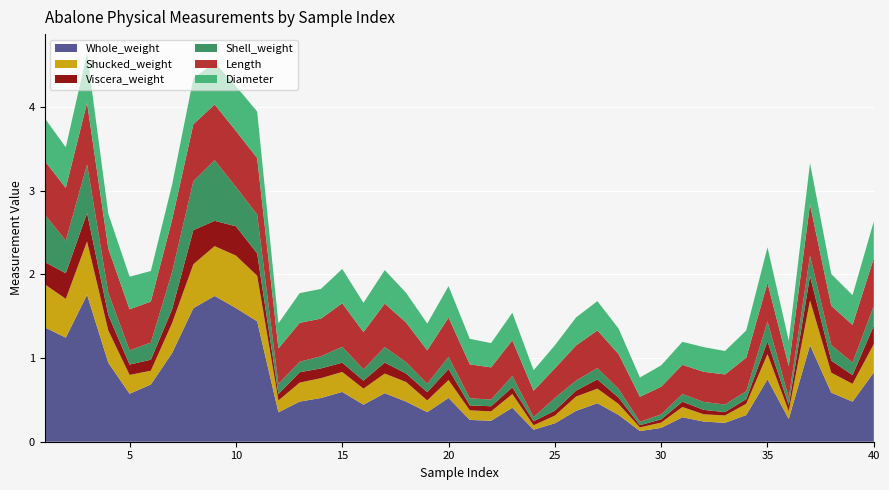

Reading left to right, list all the values displayed in this chart.

Whole_weight: 1.4	1.2	1.8	0.9	0.6	0.7	1.1	1.6	1.7	1.6	1.4	0.4	0.5	0.5	0.6	0.4	0.6	0.5	0.4	0.5	0.3	0.3	0.4	0.1	0.2	0.4	0.5	0.3	0.1	0.2	0.3	0.2	0.2	0.3	0.7	0.3	1.2	0.6	0.5	0.8
Shucked_weight: 0.5	0.5	0.6	0.4	0.2	0.2	0.4	0.5	0.6	0.6	0.5	0.1	0.2	0.2	0.2	0.2	0.2	0.2	0.1	0.2	0.1	0.1	0.2	0.1	0.1	0.2	0.2	0.1	0.0	0.1	0.1	0.1	0.1	0.1	0.3	0.1	0.5	0.2	0.2	0.3
Viscera_weight: 0.3	0.3	0.3	0.2	0.1	0.1	0.2	0.4	0.3	0.3	0.3	0.1	0.1	0.1	0.1	0.1	0.1	0.1	0.1	0.1	0.1	0.1	0.1	0.0	0.1	0.1	0.1	0.1	0.0	0.0	0.1	0.1	0.0	0.1	0.2	0.1	0.3	0.1	0.1	0.2
Shell_weight: 0.6	0.4	0.6	0.3	0.2	0.2	0.4	0.6	0.7	0.5	0.5	0.1	0.1	0.1	0.2	0.1	0.2	0.1	0.1	0.1	0.1	0.1	0.1	0.1	0.1	0.1	0.1	0.1	0.0	0.1	0.1	0.1	0.1	0.1	0.2	0.1	0.2	0.2	0.1	0.2
Length: 0.6	0.6	0.7	0.5	0.5	0.5	0.6	0.7	0.7	0.7	0.7	0.4	0.5	0.5	0.5	0.4	0.5	0.5	0.4	0.5	0.4	0.4	0.4	0.3	0.4	0.4	0.5	0.4	0.3	0.3	0.3	0.4	0.4	0.4	0.5	0.4	0.6	0.5	0.5	0.6
Diameter: 0.5	0.5	0.6	0.4	0.4	0.4	0.4	0.6	0.5	0.5	0.6	0.3	0.4	0.4	0.4	0.3	0.4	0.4	0.3	0.4	0.3	0.3	0.3	0.2	0.3	0.3	0.3	0.3	0.2	0.3	0.3	0.3	0.3	0.3	0.4	0.3	0.5	0.4	0.4	0.4